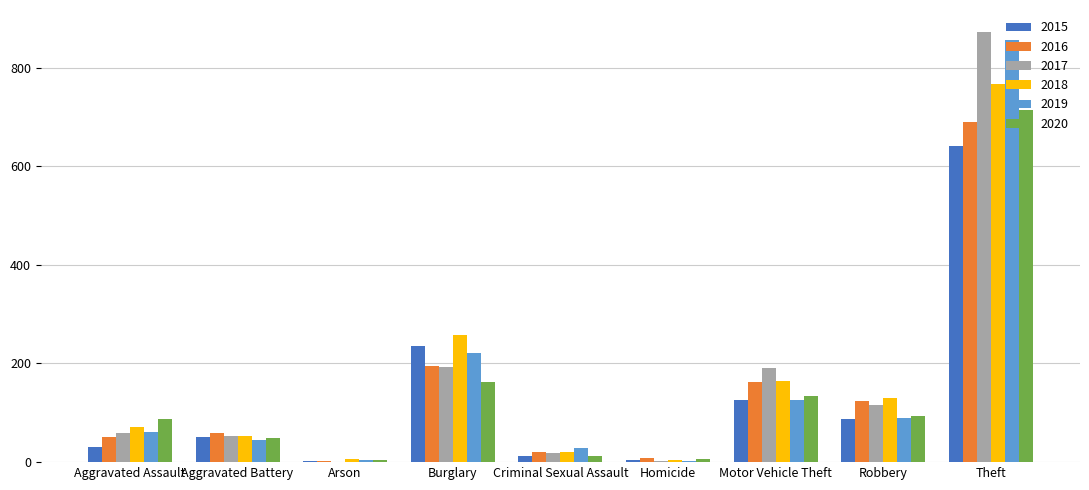

What is the sum of the 2016 values at Motor Vehicle Theft and Robbery?

286